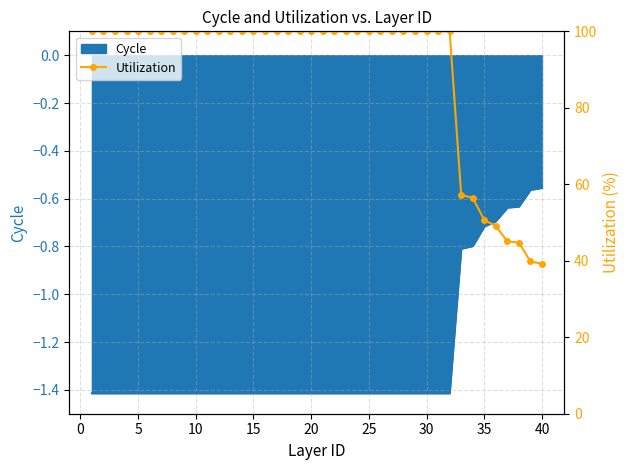

Is it true that Cycle equals -1.4 at 10?

True